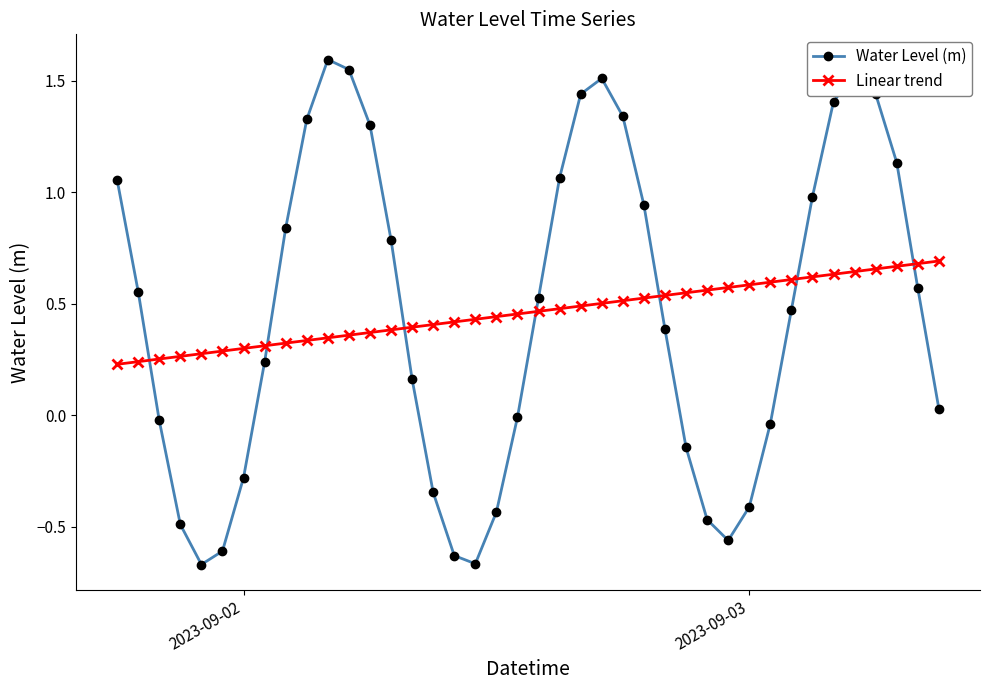

How many times do Water Level (m) and Linear trend cross each other?

7